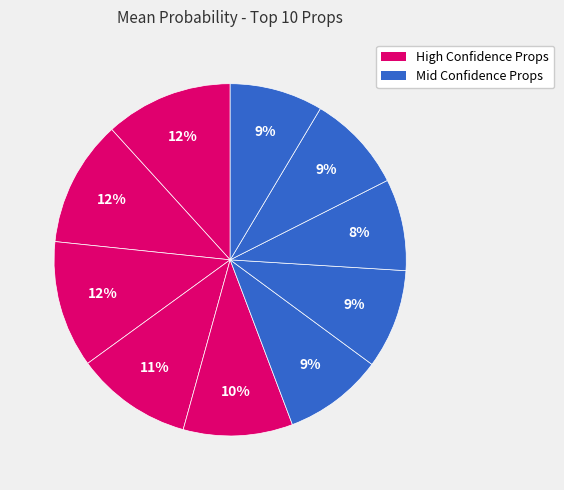

How many segments does this pie chart have?

10